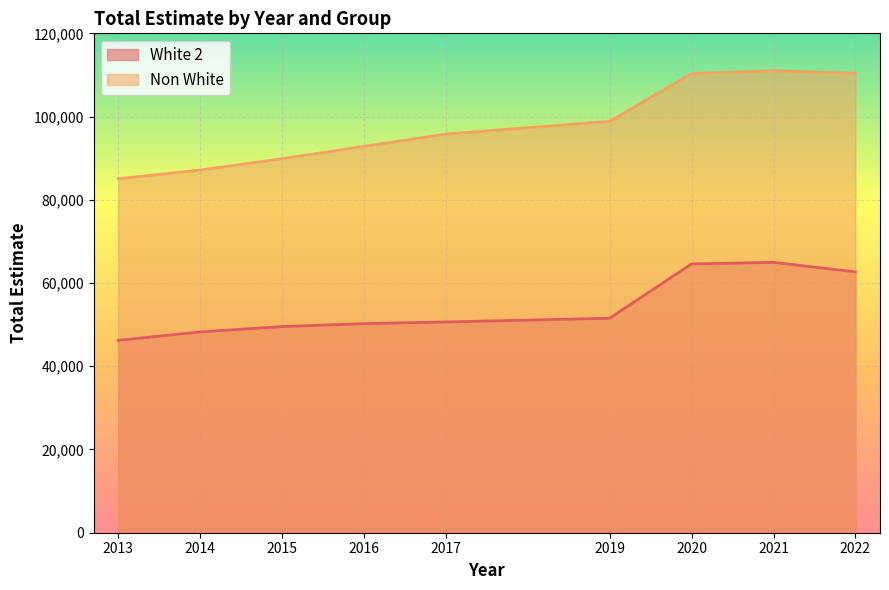

Reading right to left, what are all the values shown in this chart?

White 2: 2022=62668	2021=64971	2020=64591	2019=51545	2017=50640	2016=50245	2015=49531	2014=48252	2013=46224
Non White: 2022=110388	2021=111017	2020=110348	2019=98855	2017=95796	2016=92834	2015=89881	2014=87154	2013=85063